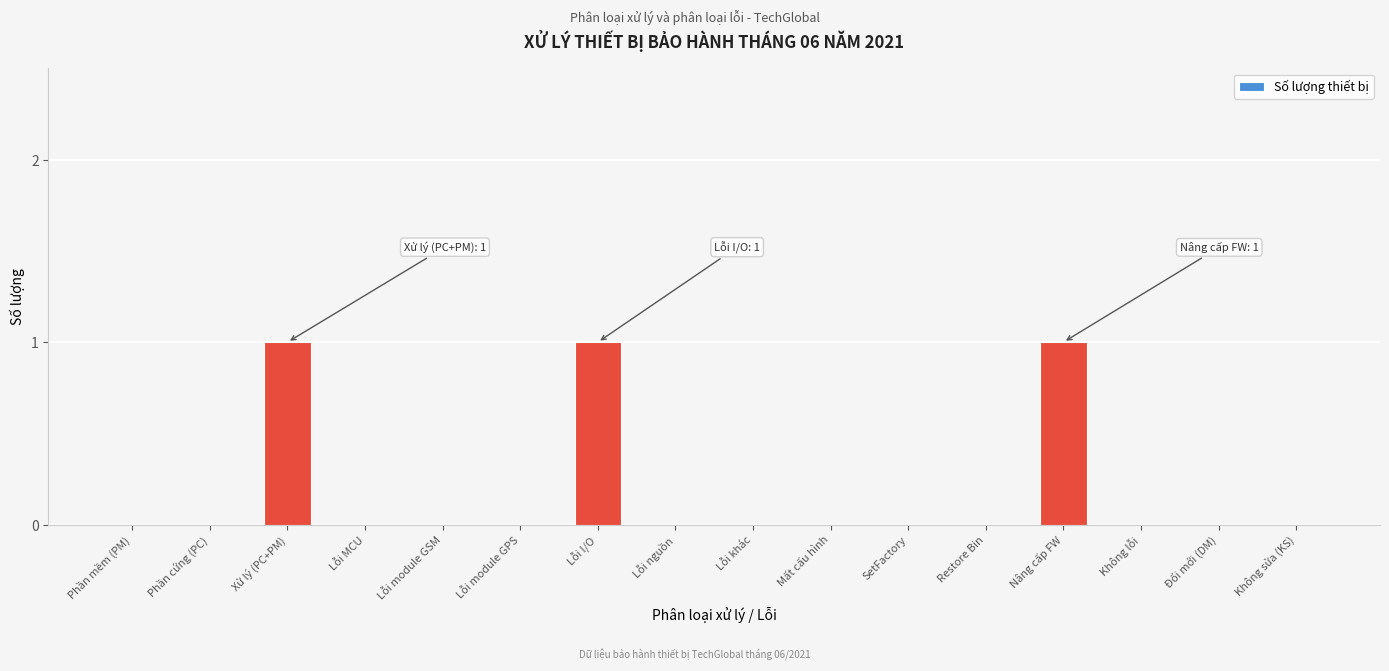

Reading right to left, list all the values displayed in this chart.

Không sửa (KS)=0	Đổi mới (DM)=0	Không lỗi=0	Nâng cấp FW=1	Restore Bin=0	SetFactory=0	Mất cấu hình=0	Lỗi khác=0	Lỗi nguồn=0	Lỗi I/O=1	Lỗi module GPS=0	Lỗi module GSM=0	Lỗi MCU=0	Xử lý (PC+PM)=1	Phần cứng (PC)=0	Phần mềm (PM)=0